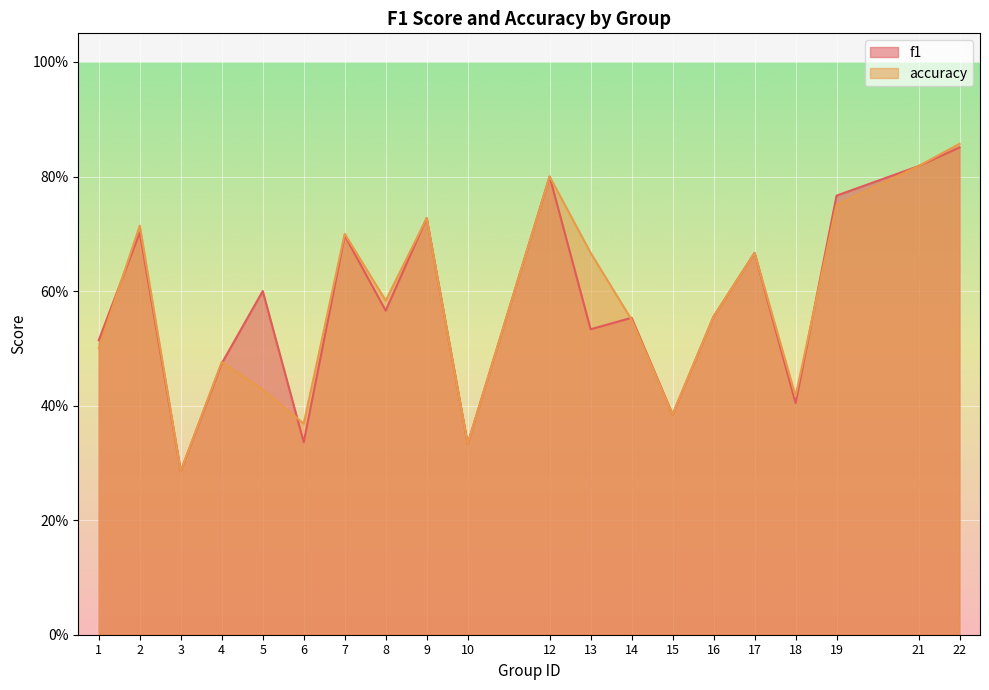

True or false: accuracy has a value of 0.4 at 18.

True